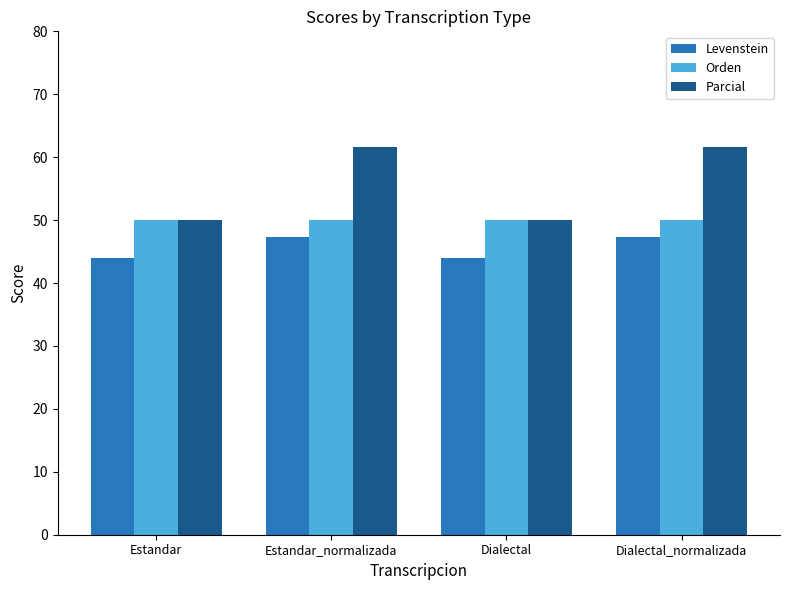

List the series in order of their peak value, highest first.

Parcial, Orden, Levenstein